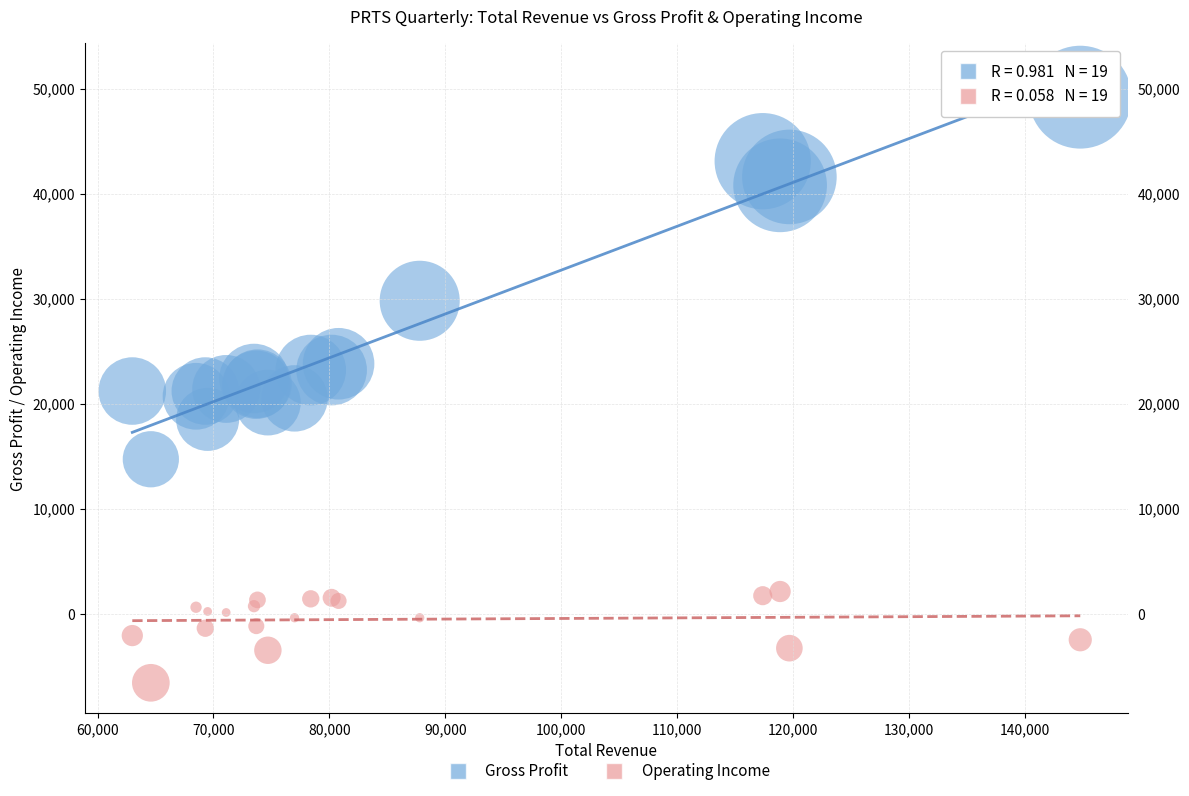

What are all the series names shown in the legend?

Gross Profit, Operating Income